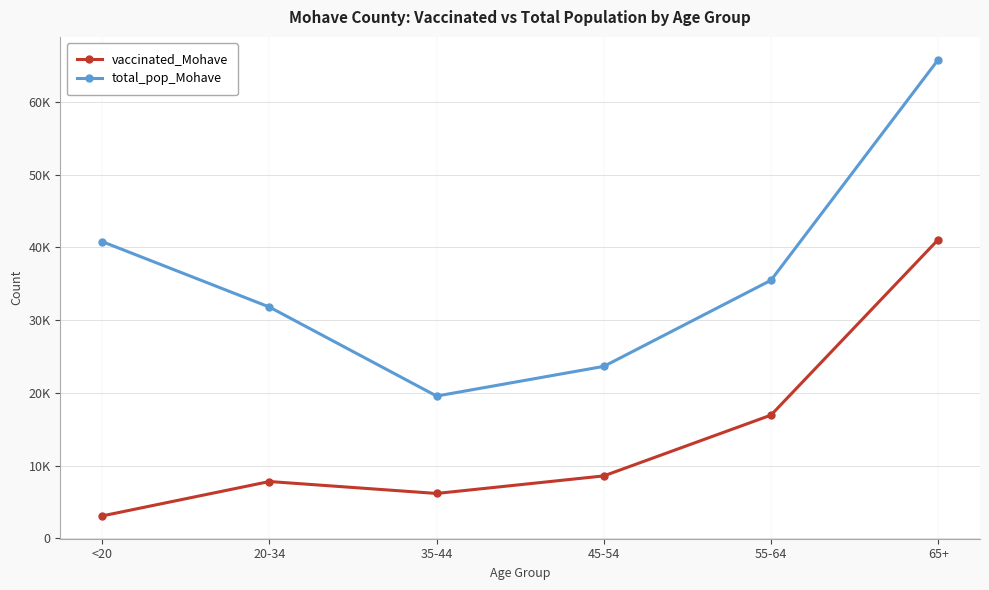

What are all the series names shown in the legend?

vaccinated_Mohave, total_pop_Mohave